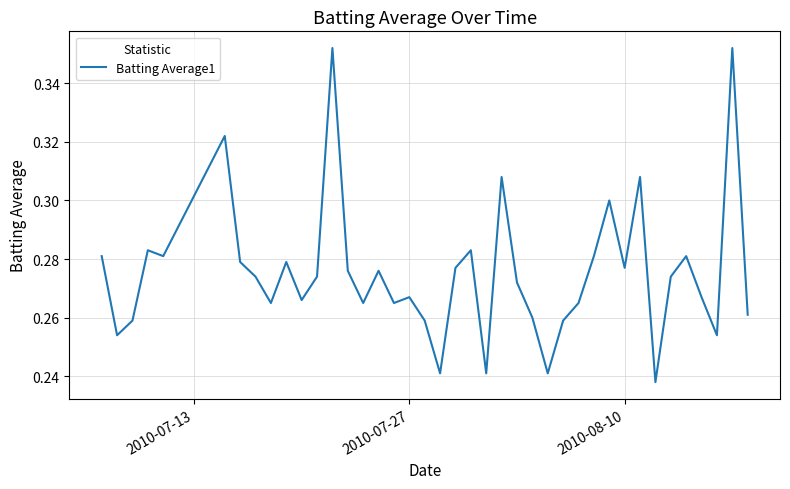

What is the value of the 35th point from the left?

0.3